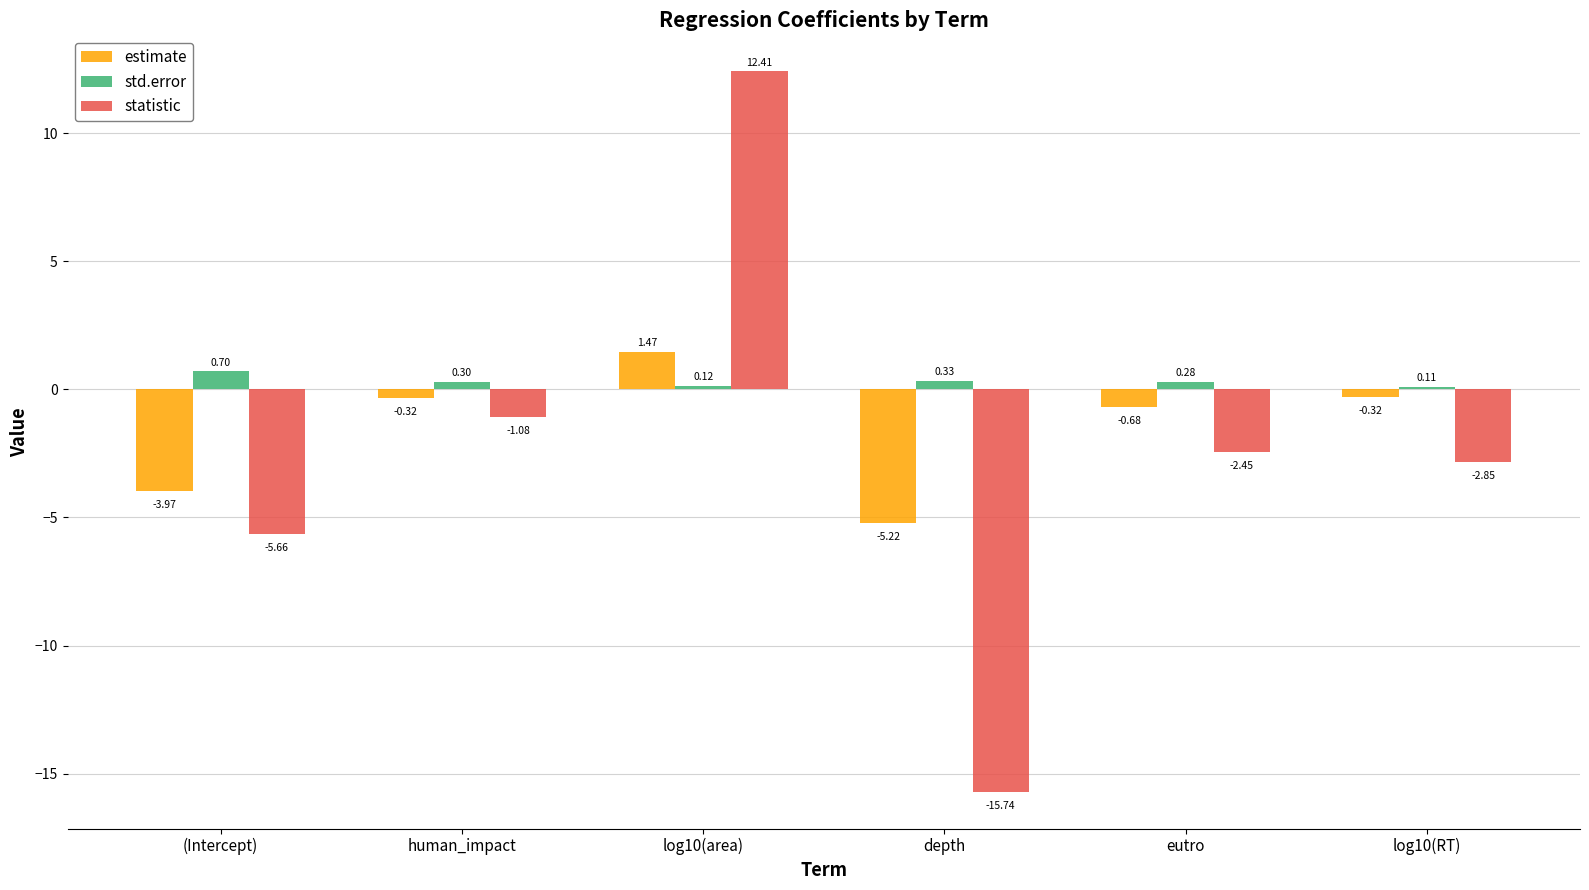

At which category is the sum across all series the highest?

log10(area)